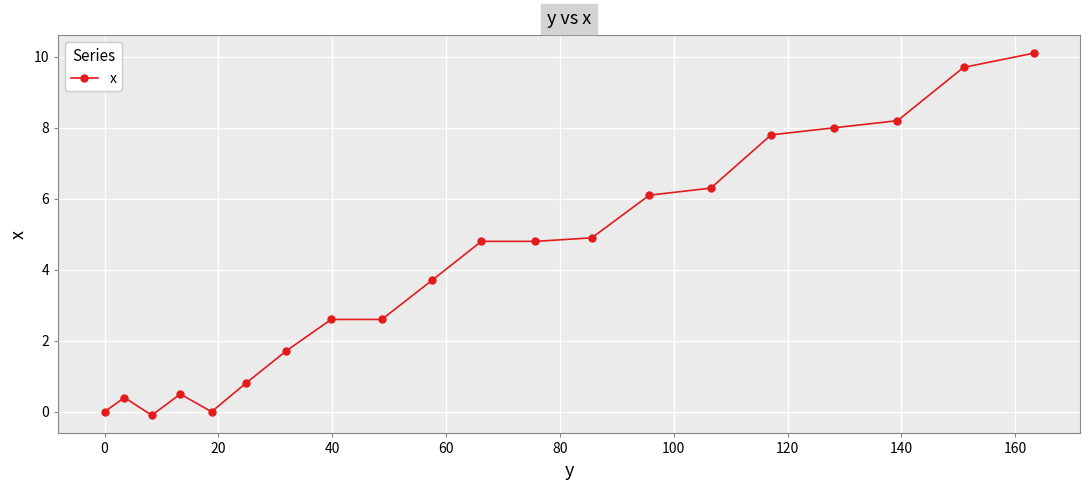

What is the greatest value displayed?

10.1